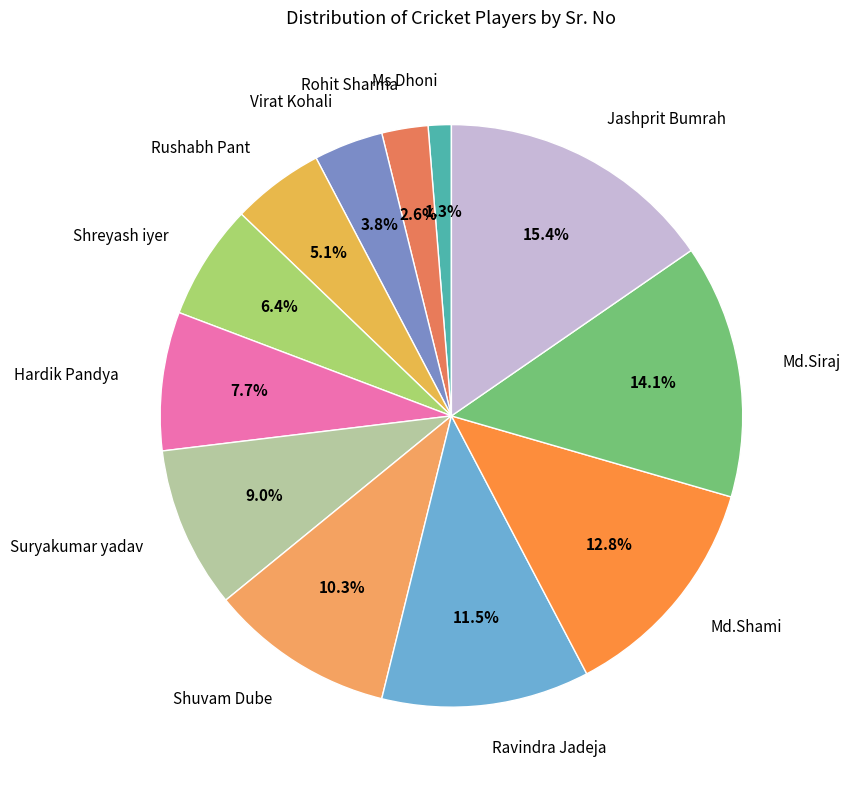

Which category has the biggest portion of the pie?

Jashprit Bumrah